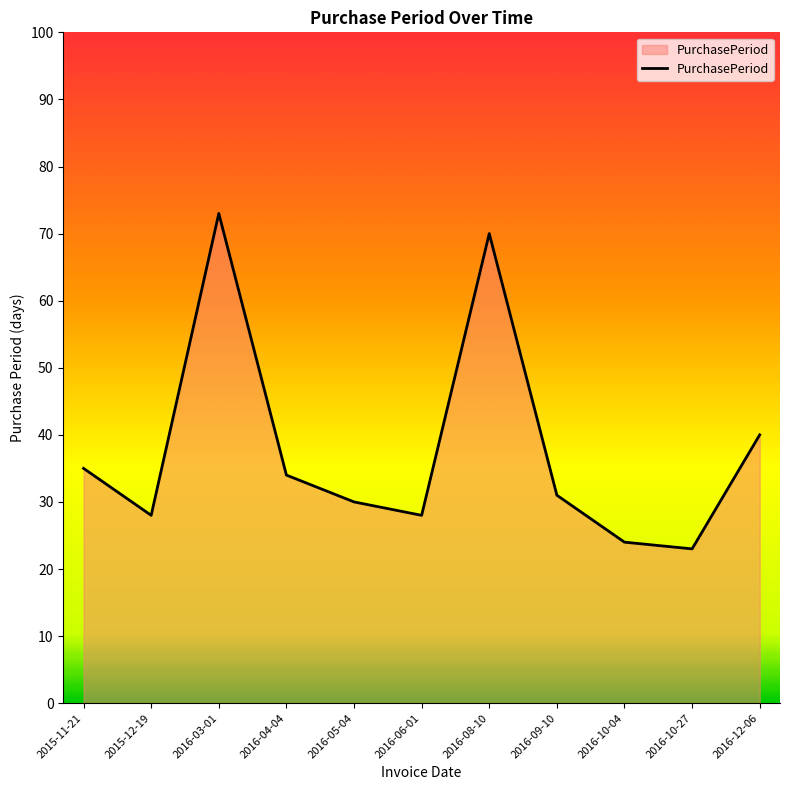

How many distinct data groups are displayed?

1